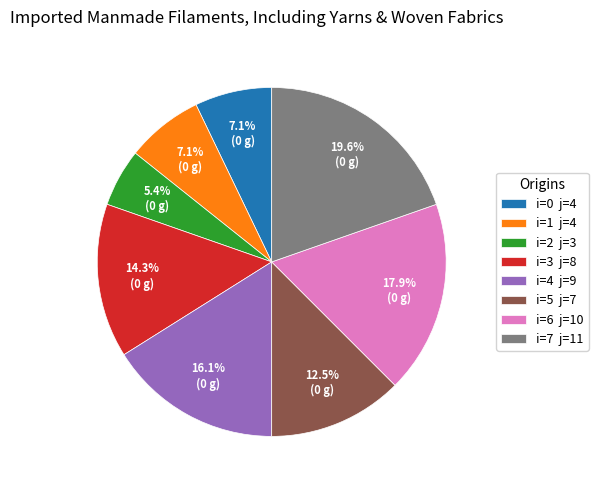

Approximately how many times larger is the value at i=5 j=7 compared to i=7 j=11?

0.6